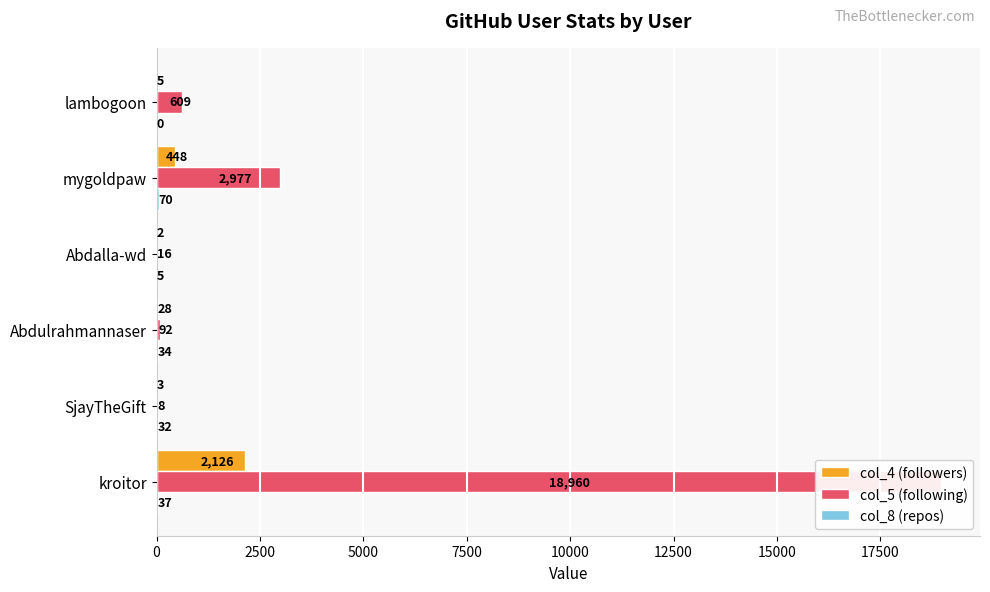

What are all the series names shown in the legend?

col_4 (followers), col_5 (following), col_8 (repos)